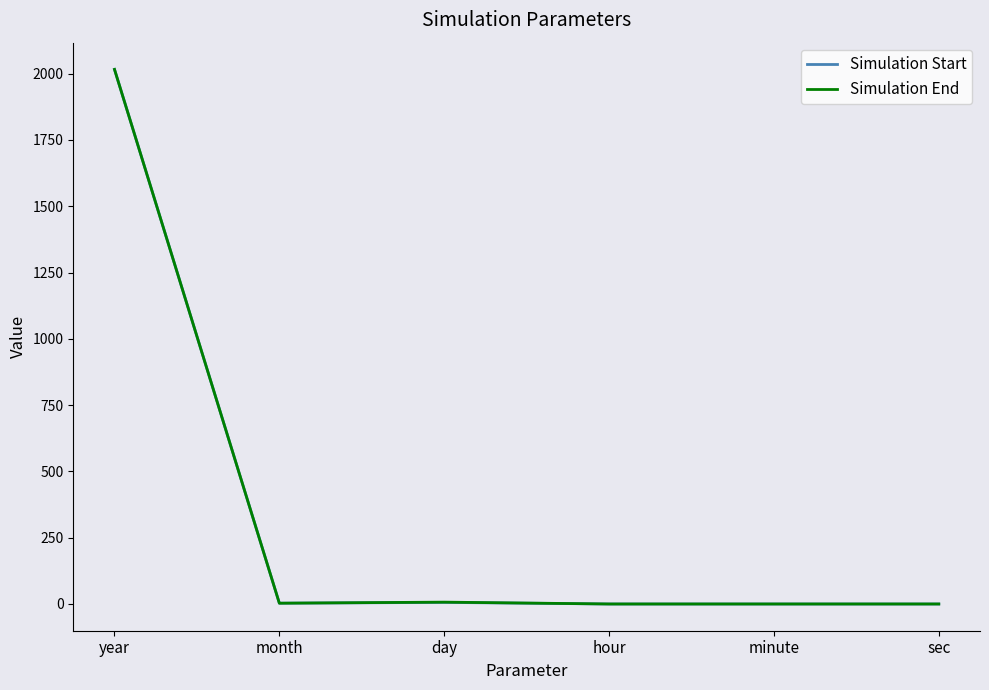

The value of Simulation Start at sec is 0. True or false?

True